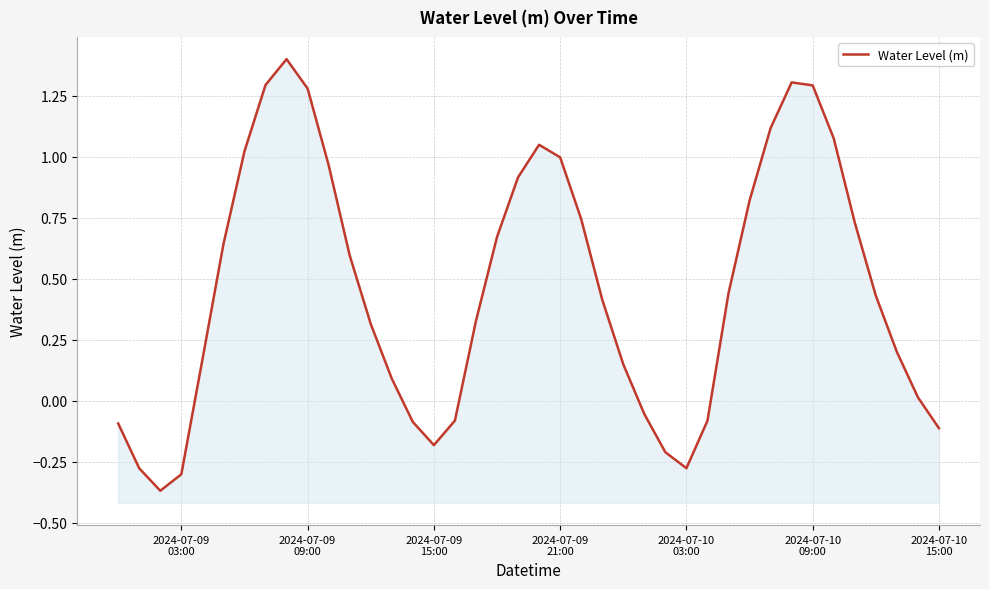

How many data points are less than 0?

12